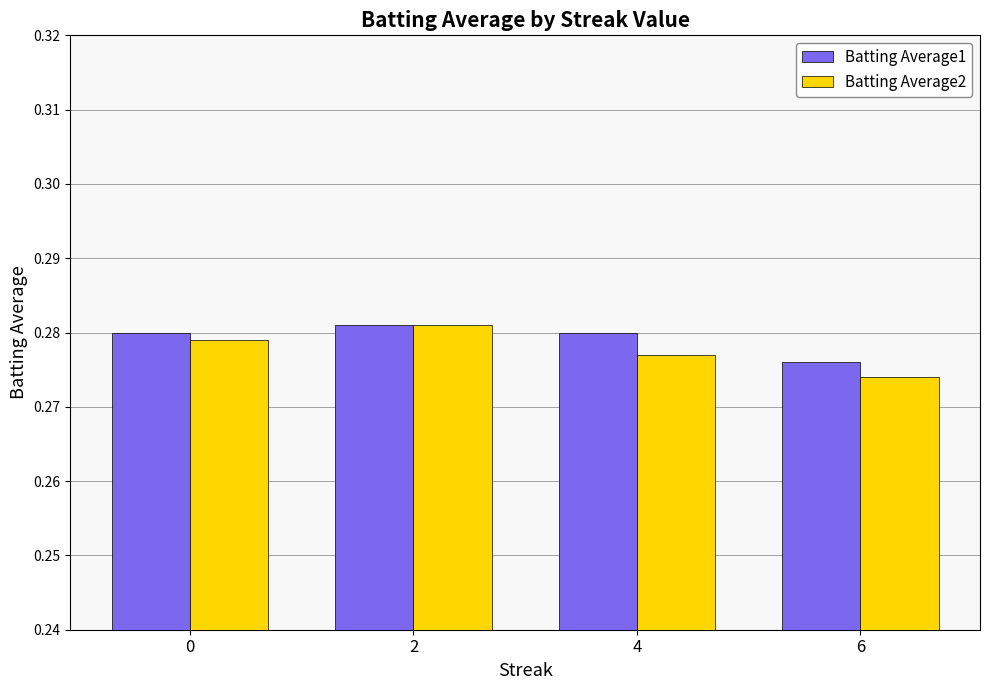

What are all the series names shown in the legend?

Batting Average1, Batting Average2